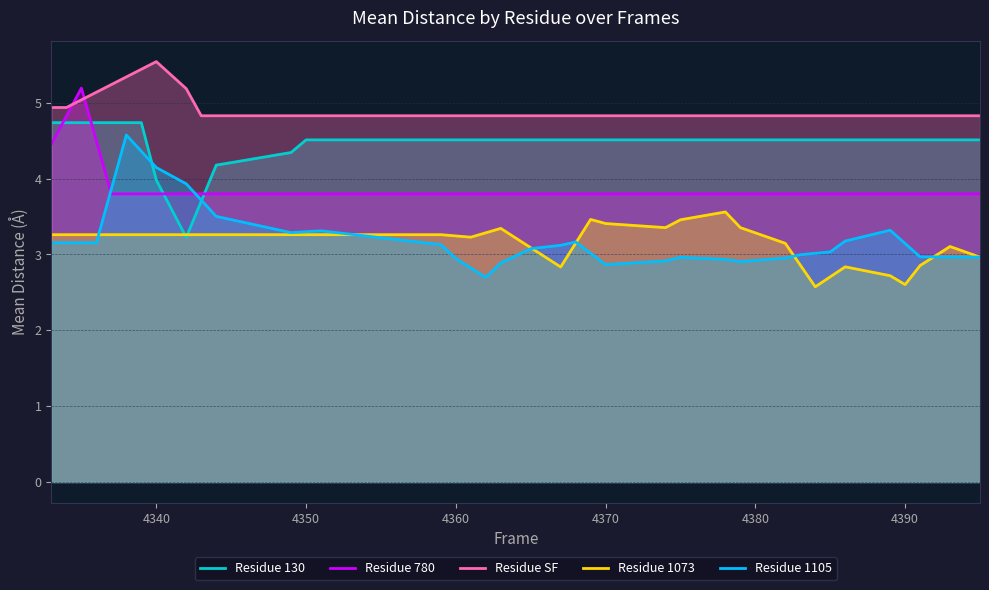

Which series has the largest range (max minus min)?

Residue 1105